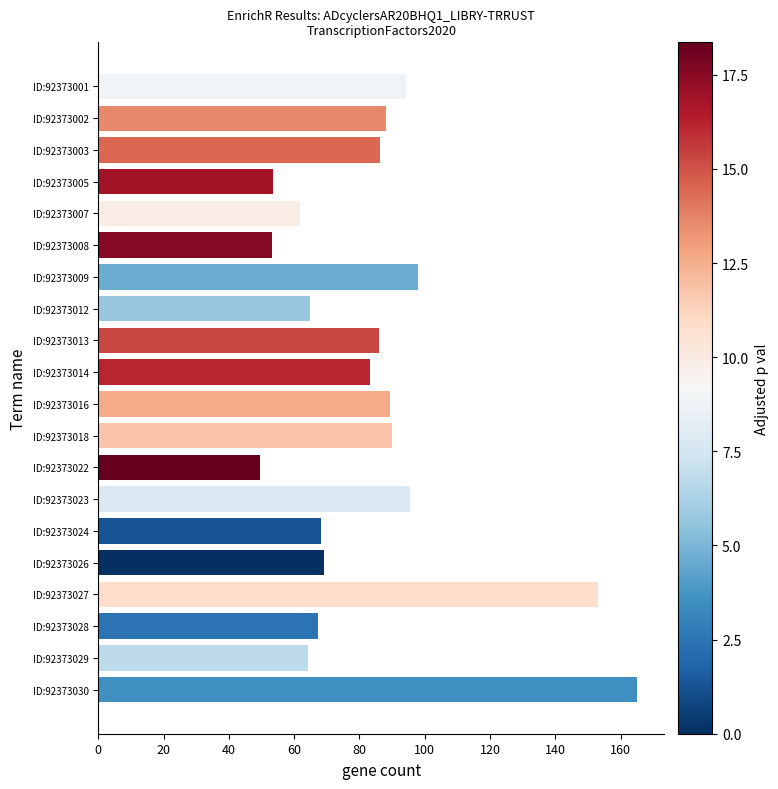

What is the ratio of the value at ID:92373014 to the value at ID:92373028?

1.2